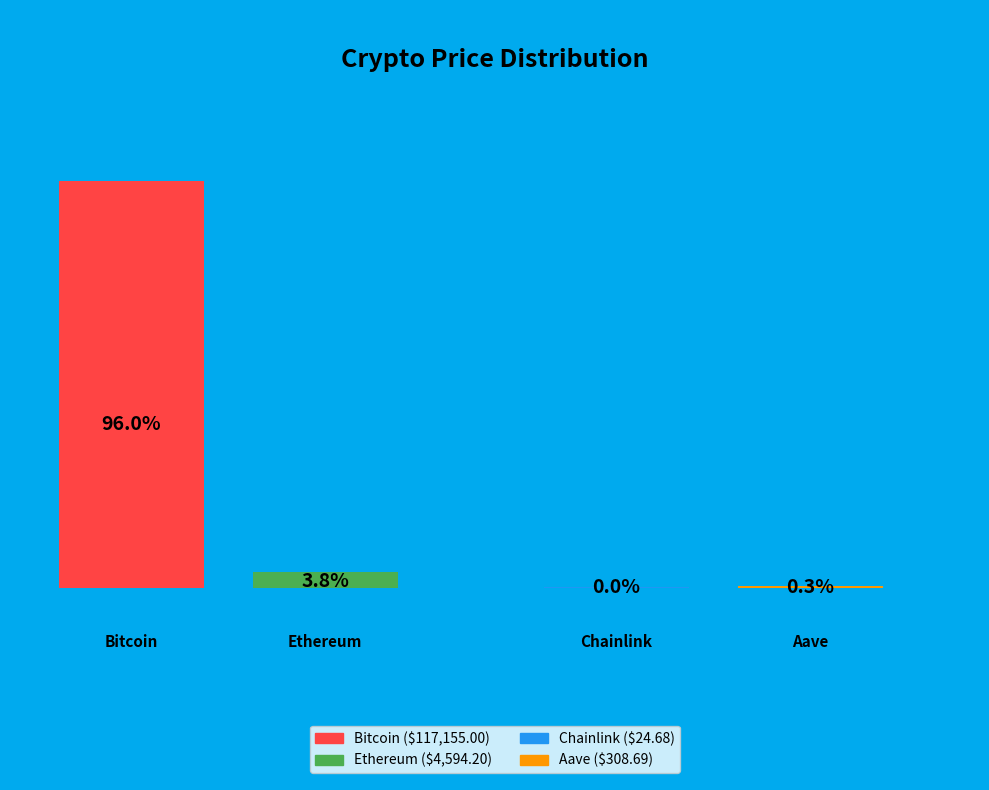

To the nearest percent, what portion does Bitcoin represent?

96%